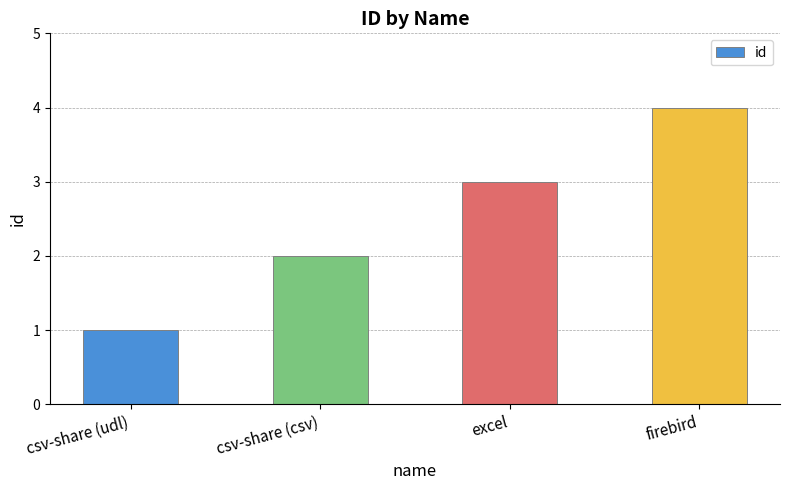

What is the difference between the values at csv-share (csv) and firebird?

2